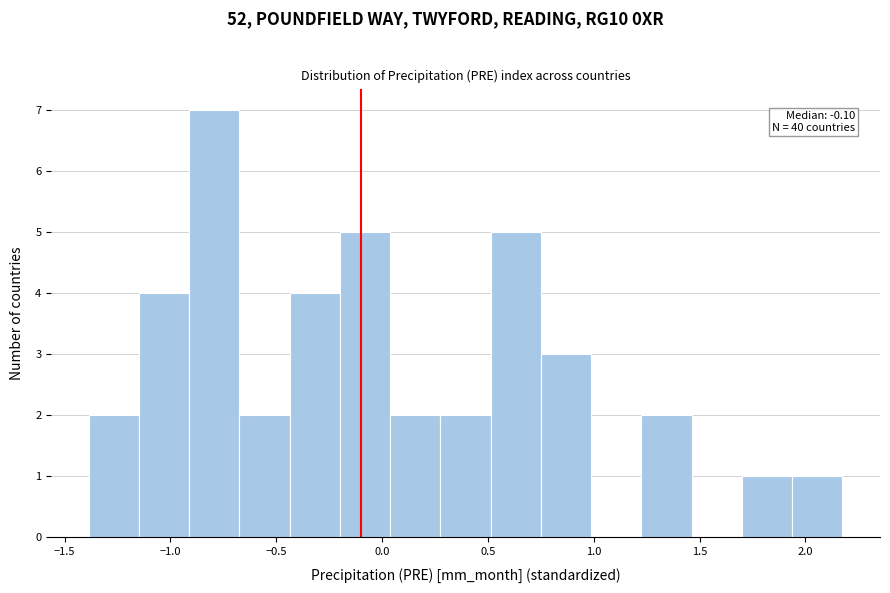

Over which range of the x-axis is the bar tallest?

-0.90 to -0.65